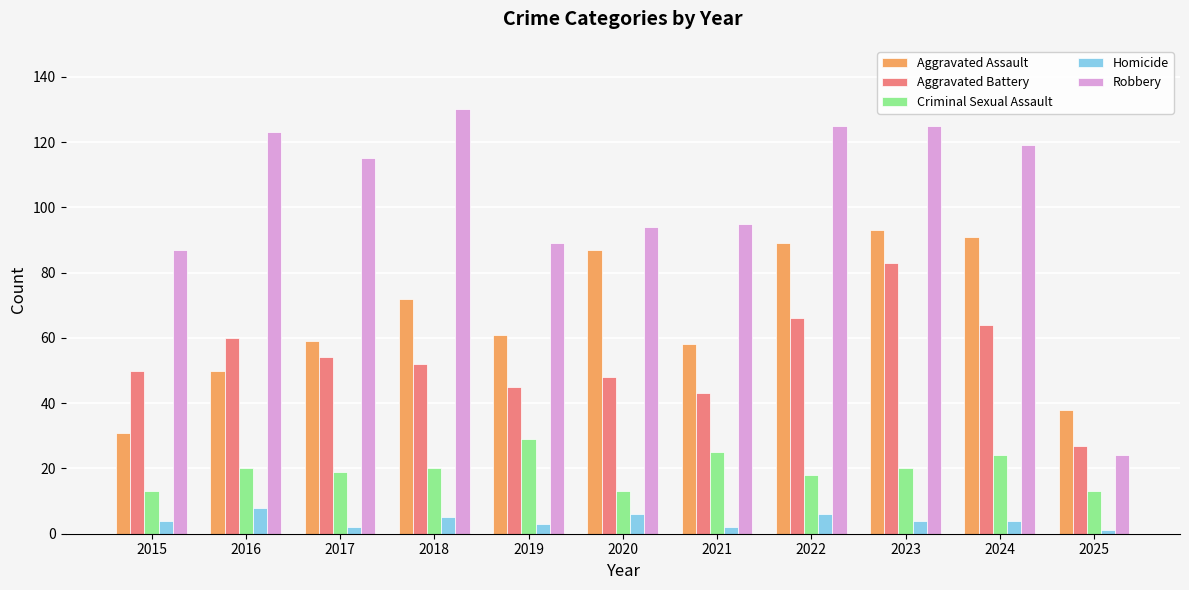

Which series has the largest total across all categories?

Robbery